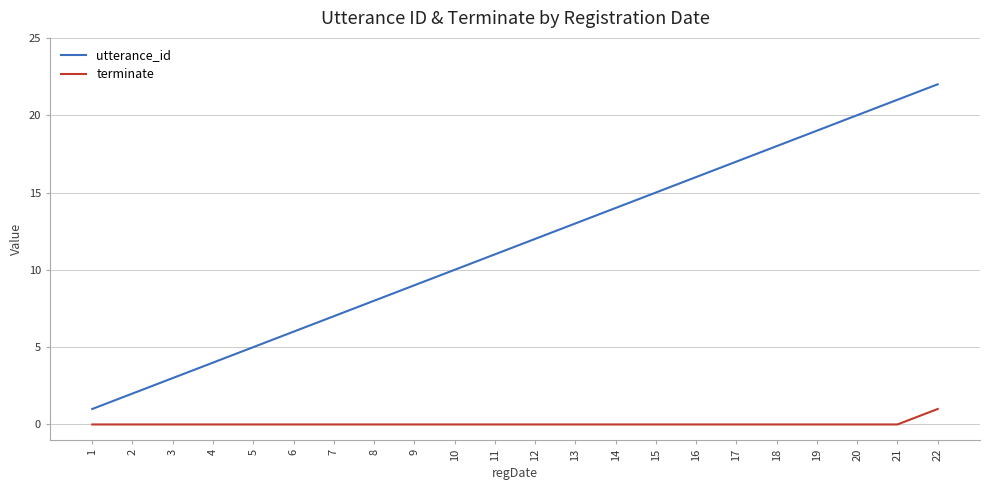

Rank the categories by utterance_id value from lowest to highest.

1, 2, 3, 4, 5, 6, 7, 8, 9, 10, 11, 12, 13, 14, 15, 16, 17, 18, 19, 20, 21, 22